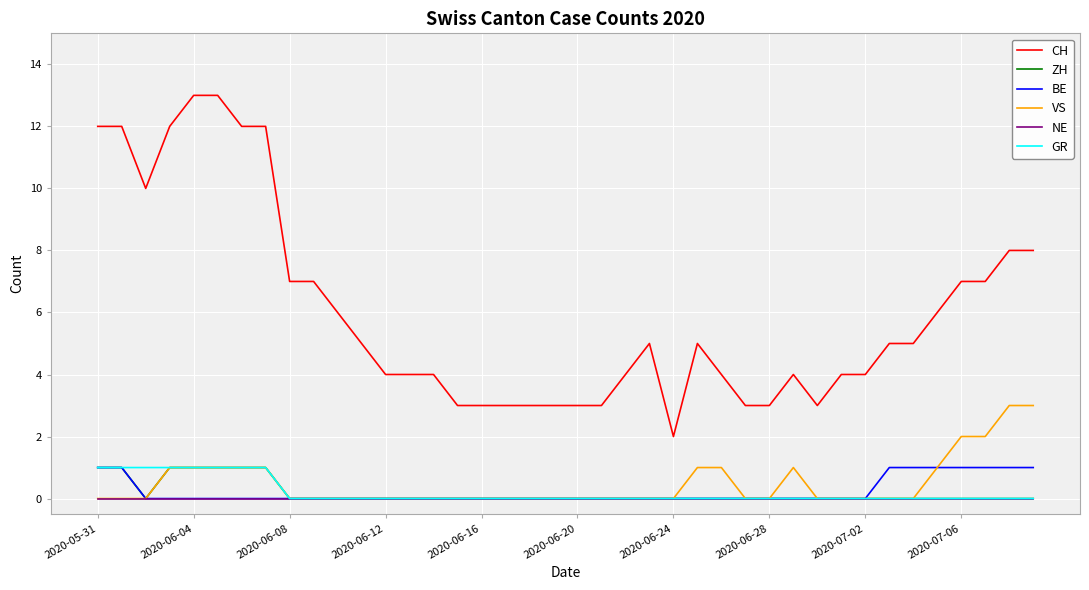

Which series has the largest total across all categories?

CH